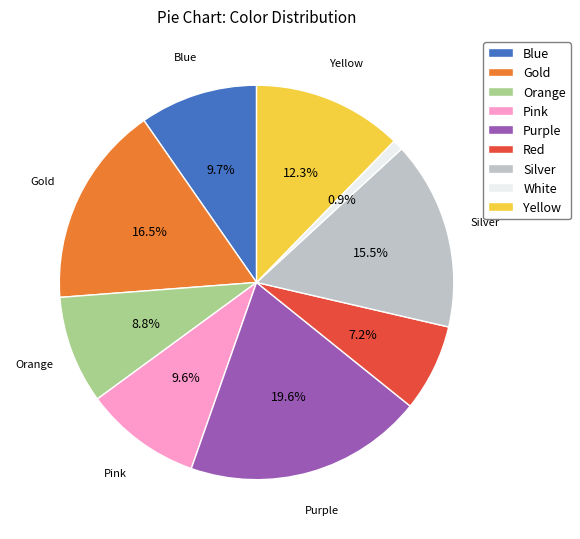

What percentage do Purple and White together represent?

20.5%